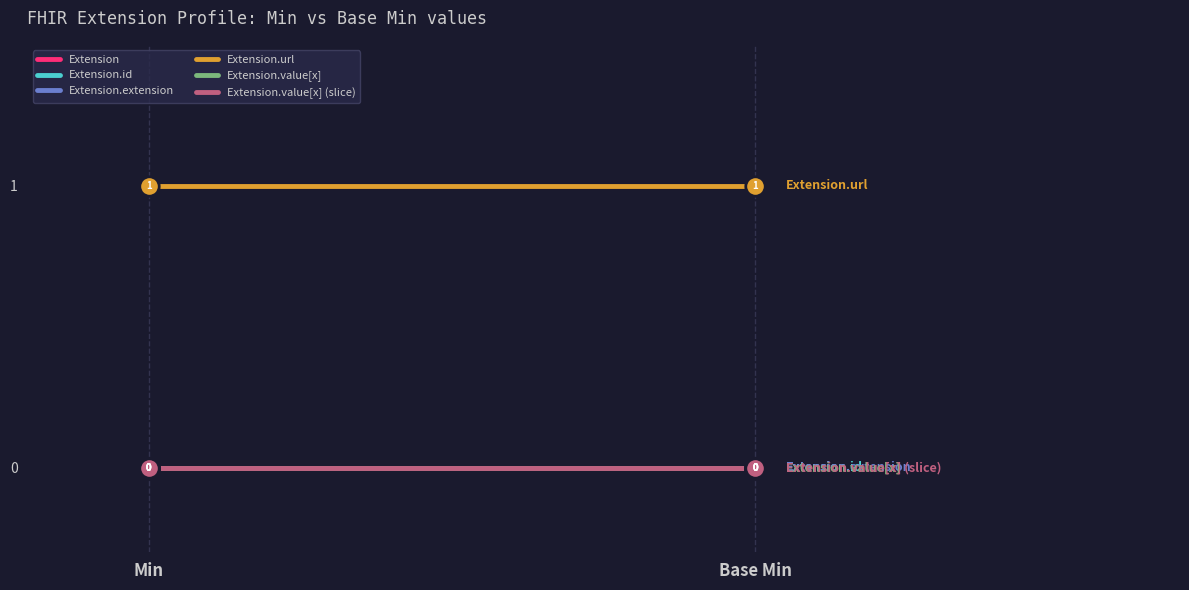

Which series changed the most between Min and Base Min?

Extension